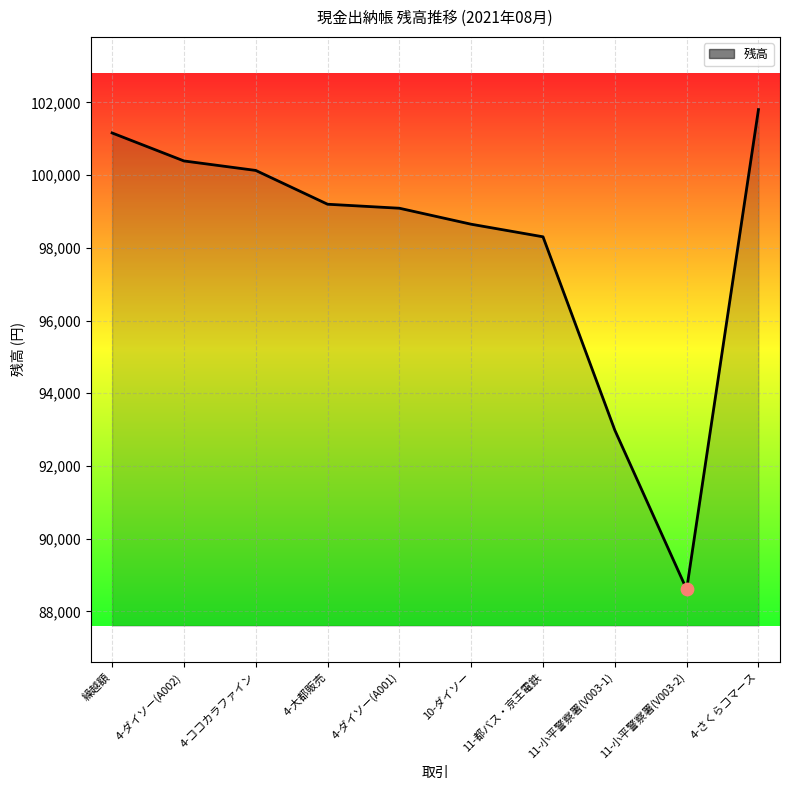

What is the ratio of the value at 11-小平警察署(V003-1) to the value at 10-ダイソー?

0.9